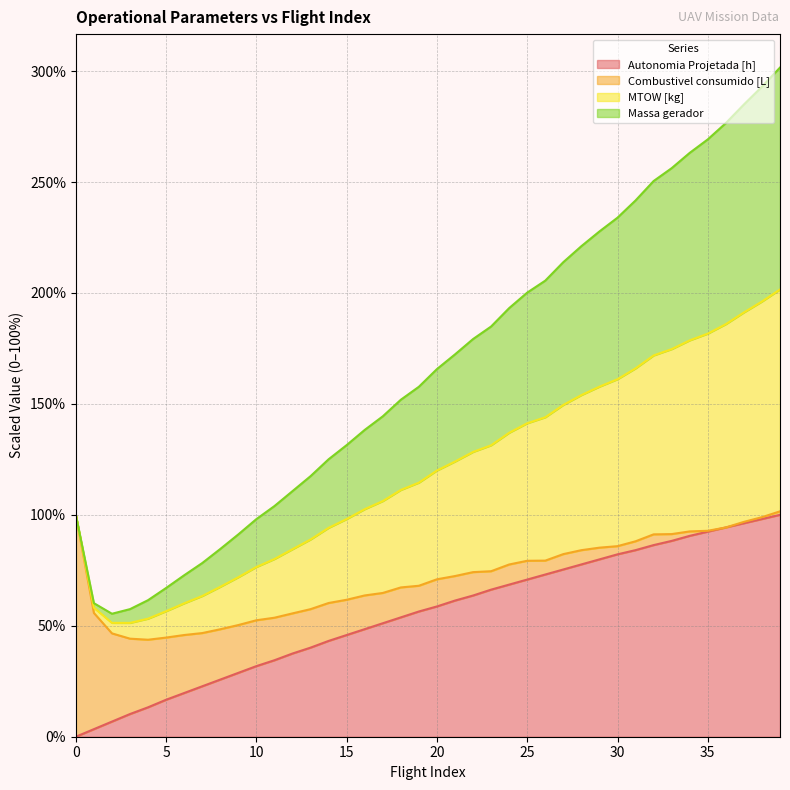

At which label is MTOW [kg] closest to 178?

22